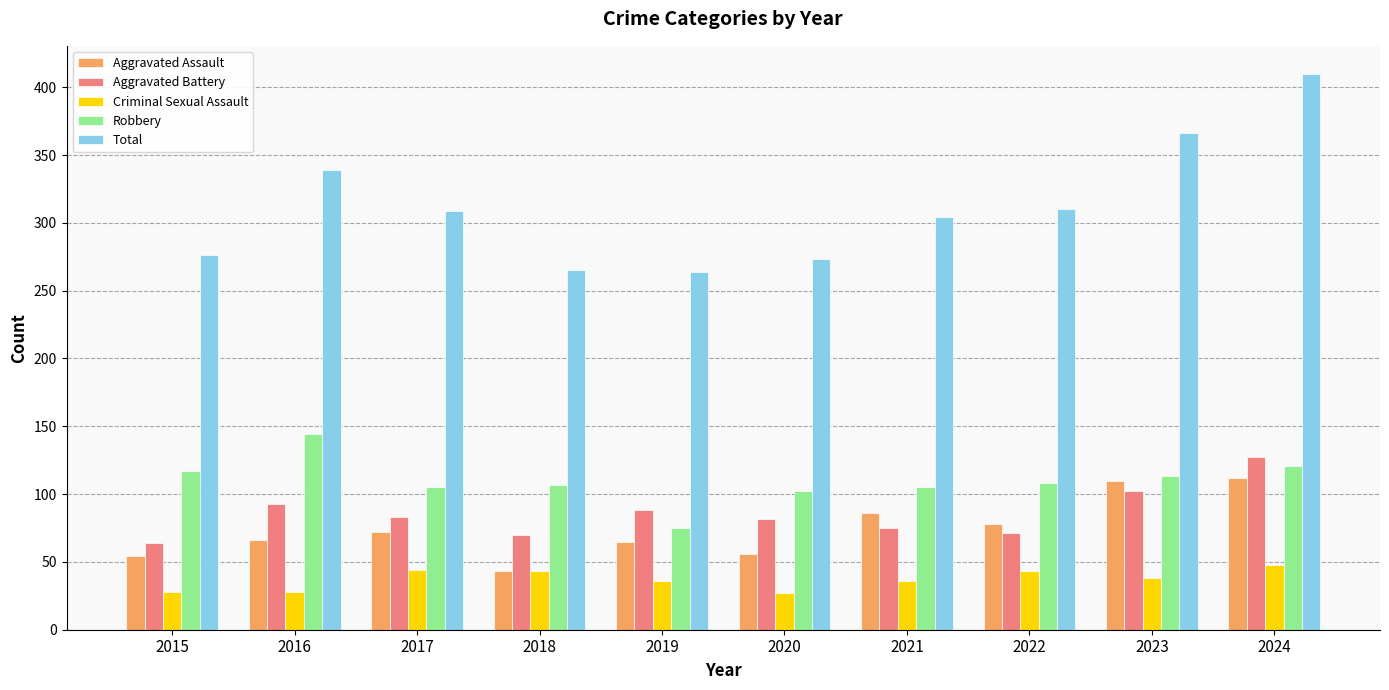

What is the total value across all series at 2019?

528